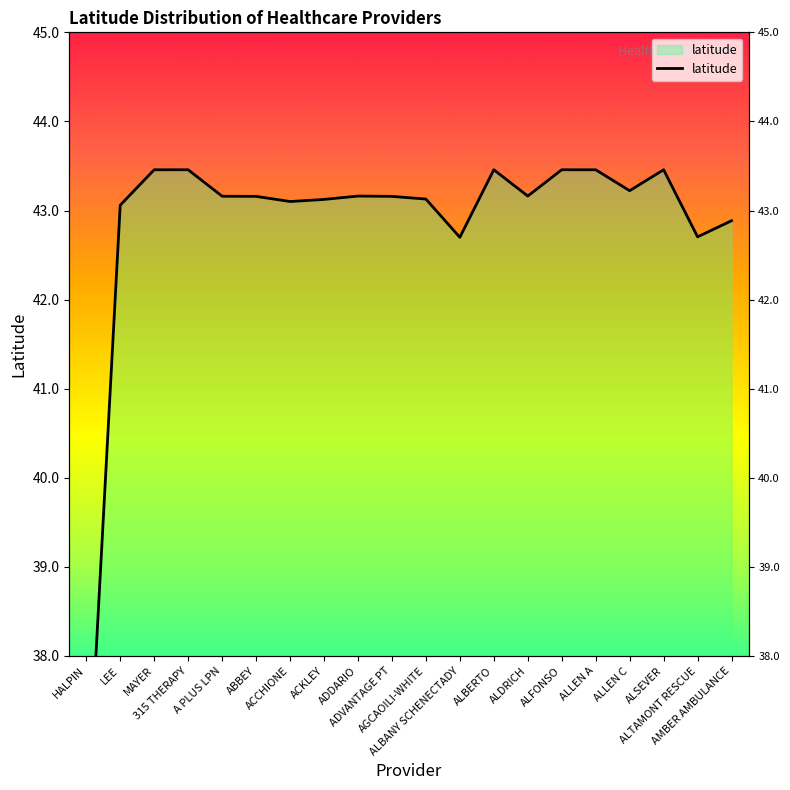

How many series are shown in this chart?

1